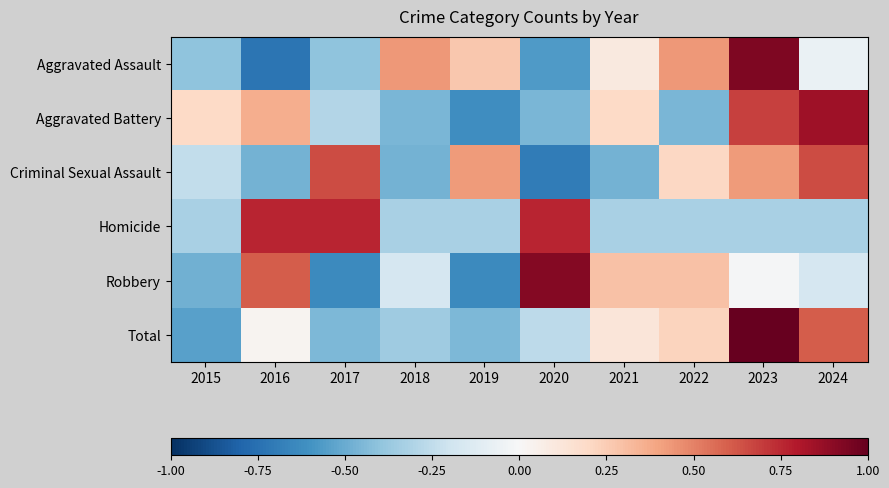

At which category is the sum across all series the highest?

2023